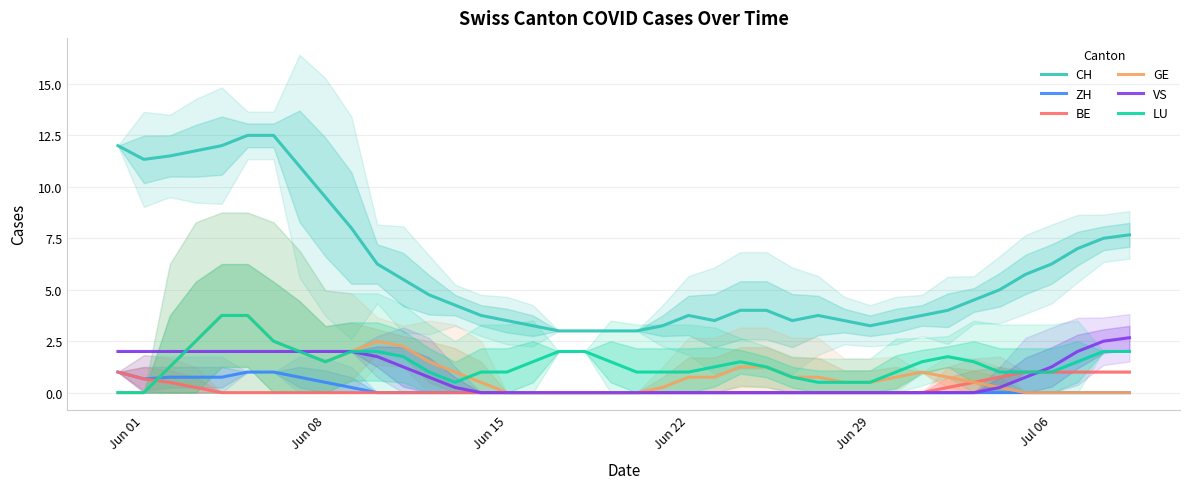

True or false: VS has more than 2 points higher than both neighbors.

False